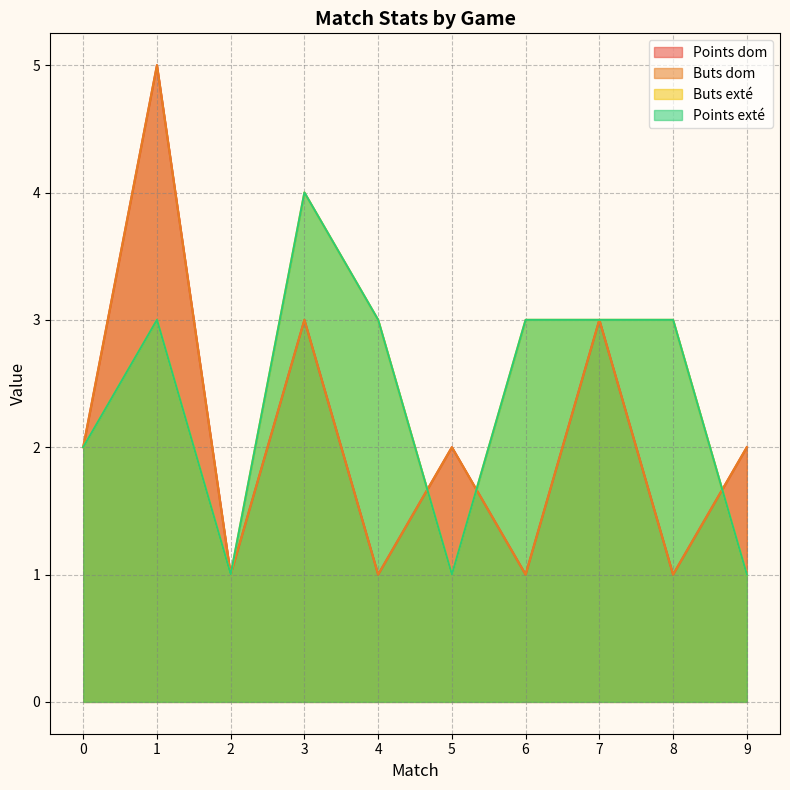

What are all the series names shown in the legend?

Points dom, Buts dom, Buts exté, Points exté